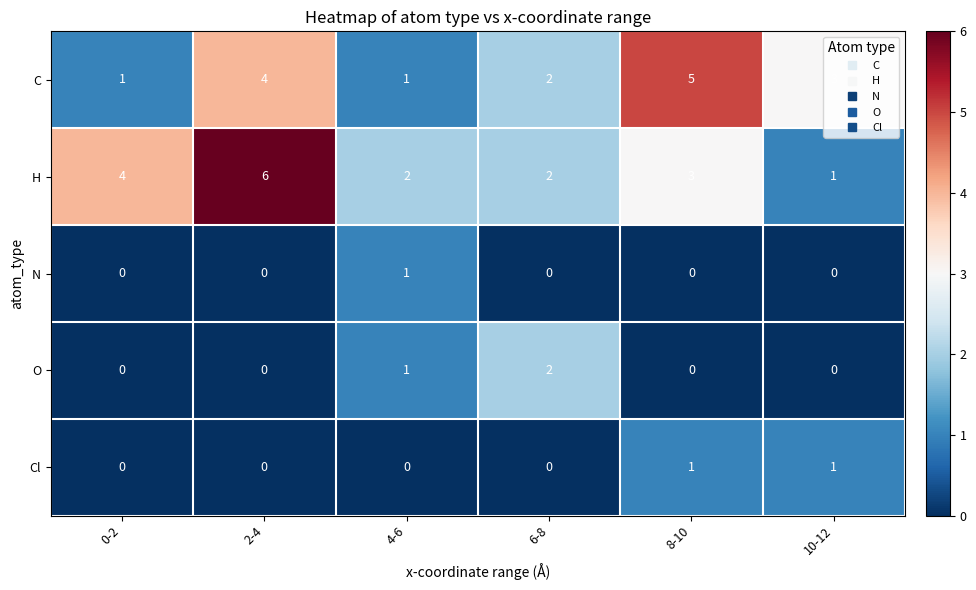

Which category has the highest value across all series?

2-4